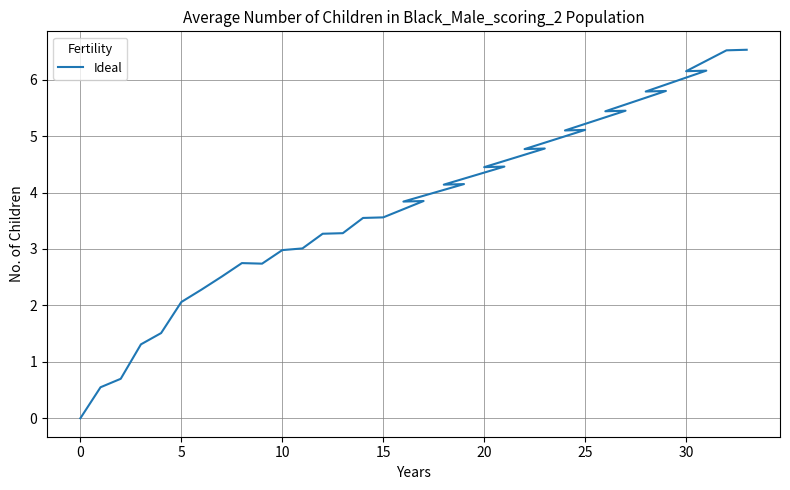

Is this an area chart (filled region under the line)?

No